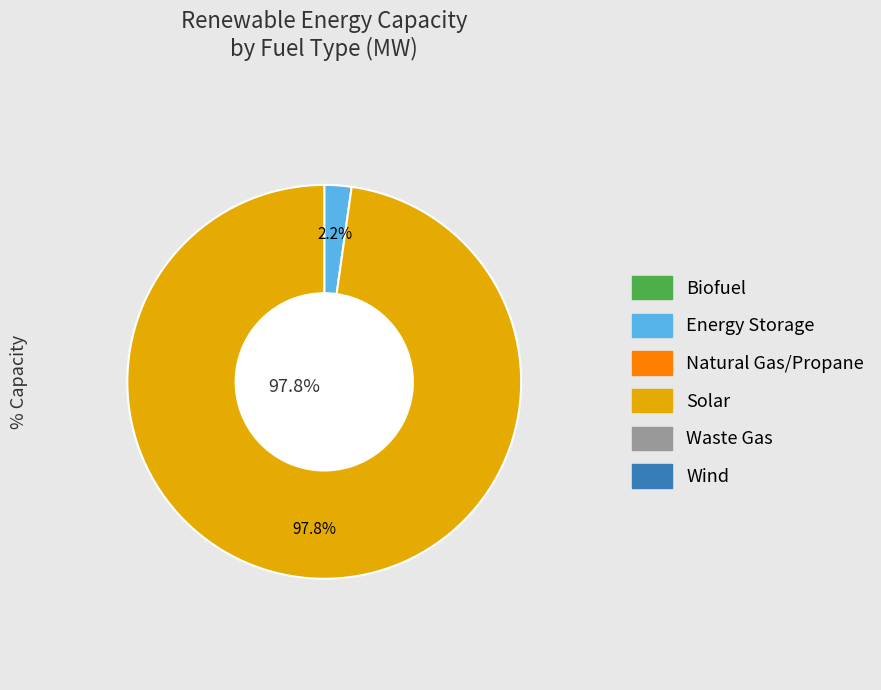

How much of the chart is everything except Biofuel?

100.0%